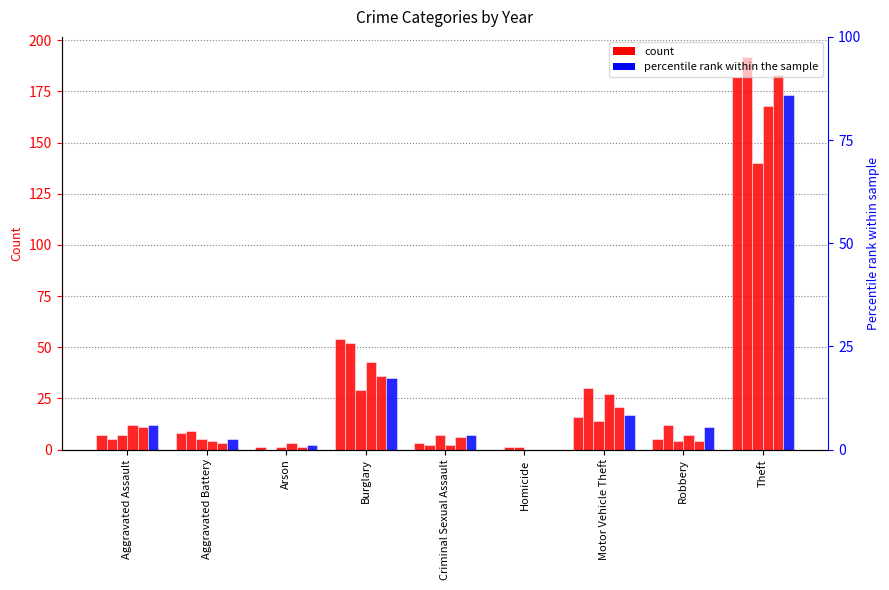

Which category has the lowest value across all series?

Homicide